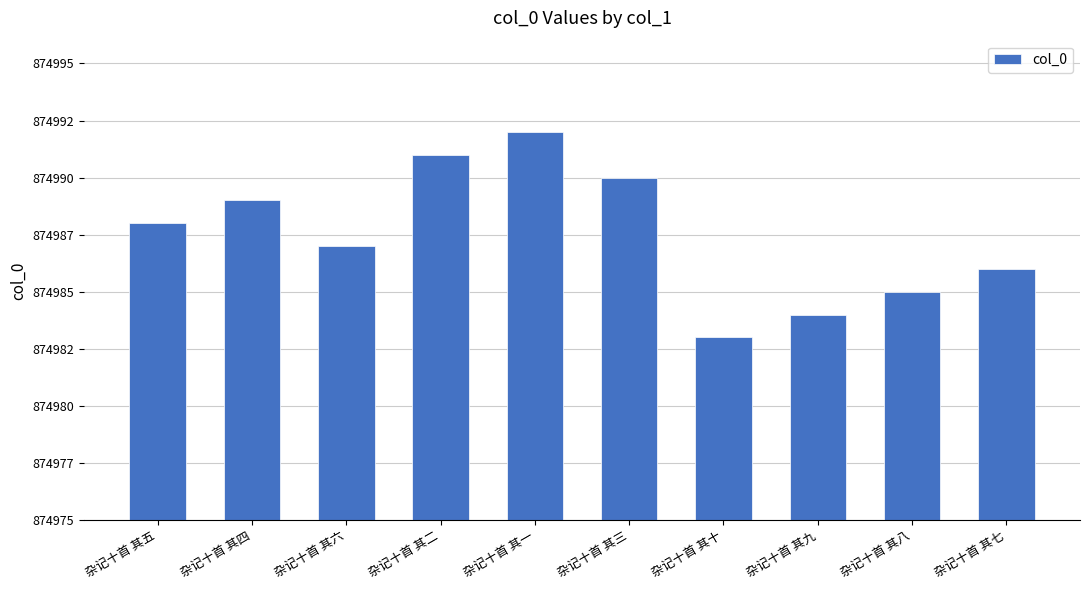

Are the bars horizontal?

No